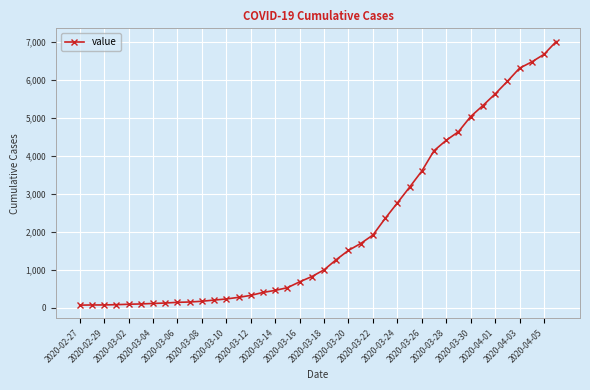

What is the greatest value displayed?

7003